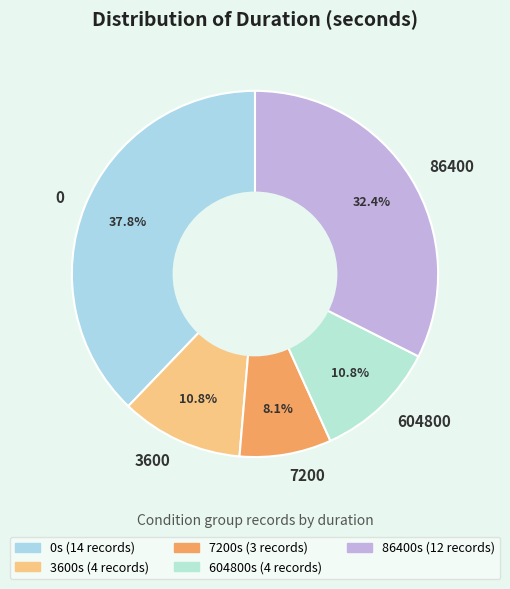

To the nearest percent, what is the difference between the largest and smallest slice percentages?

30%